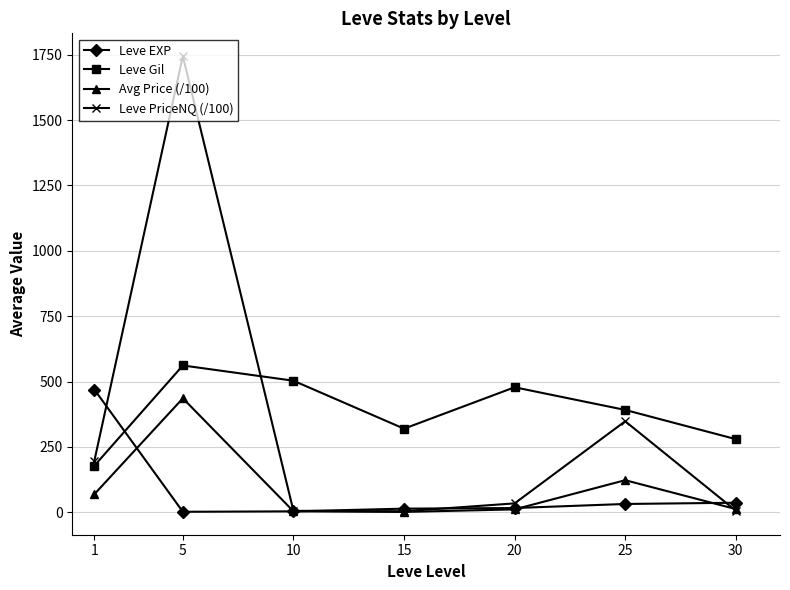

Which series has the widest spread of values?

Leve PriceNQ (/100)